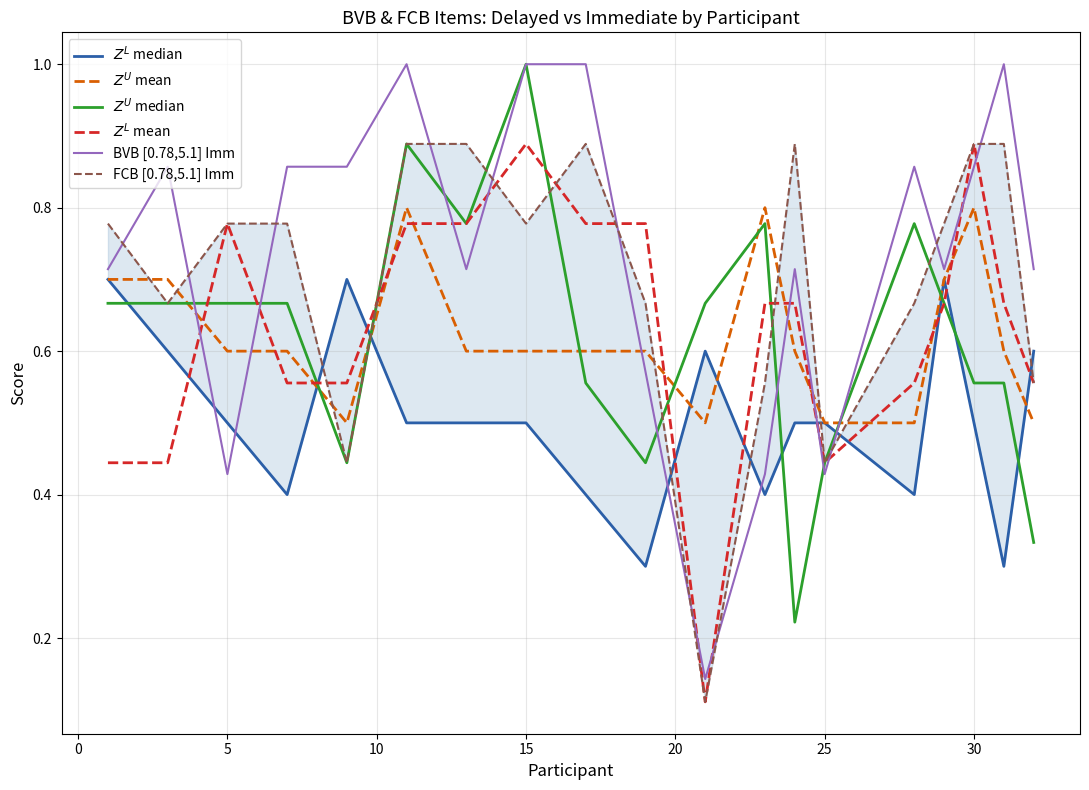

List the series in order of their peak value, highest first.

$Z^U$ median, BVB [0.78,5.1] Imm, $Z^L$ mean, FCB [0.78,5.1] Imm, $Z^U$ mean, $Z^L$ median